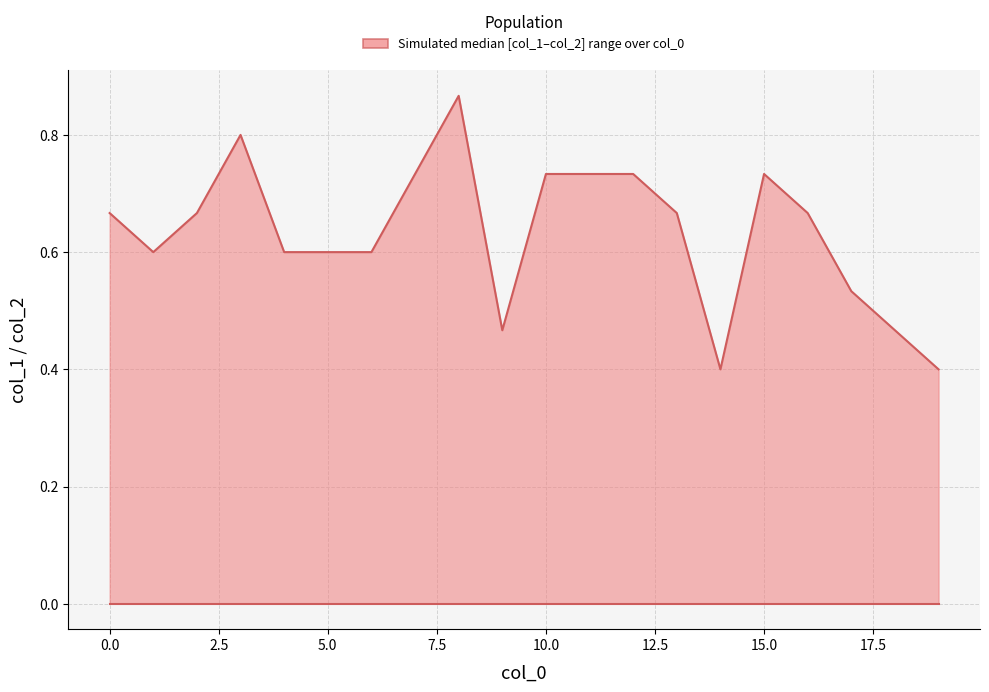

True or false: col_2 and col_1 intersect in this chart.

False